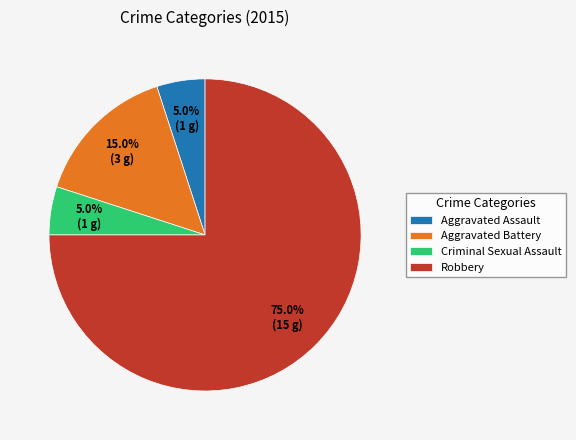

What is the ratio of the value at Aggravated Battery to the value at Aggravated Assault?

3.0